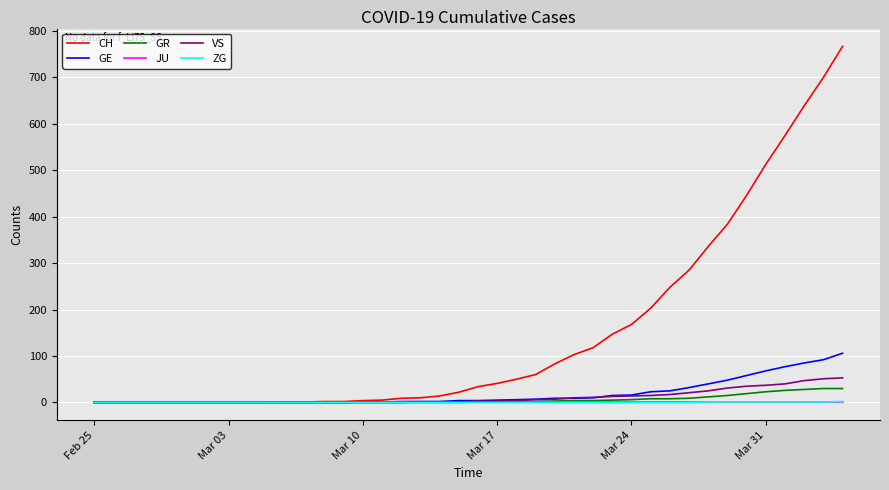

What is the difference between the maximum and minimum values in the VS series?

53